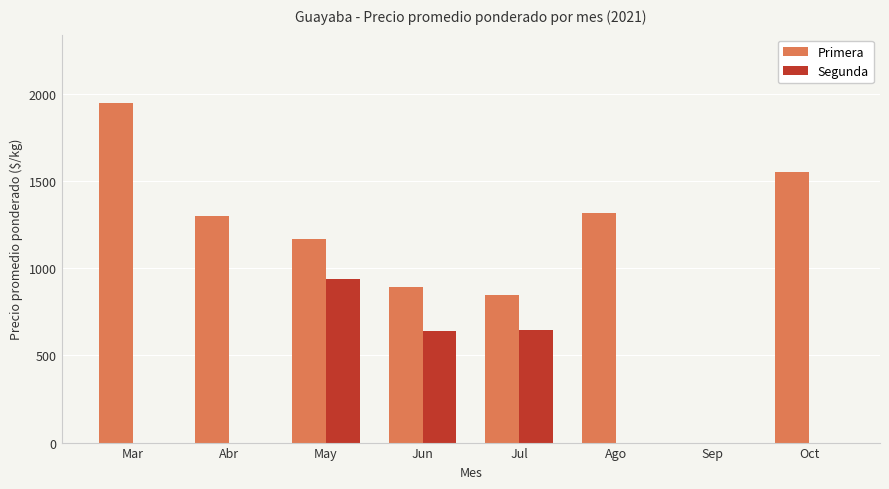

Is it true that Segunda equals 1510 at May?

False